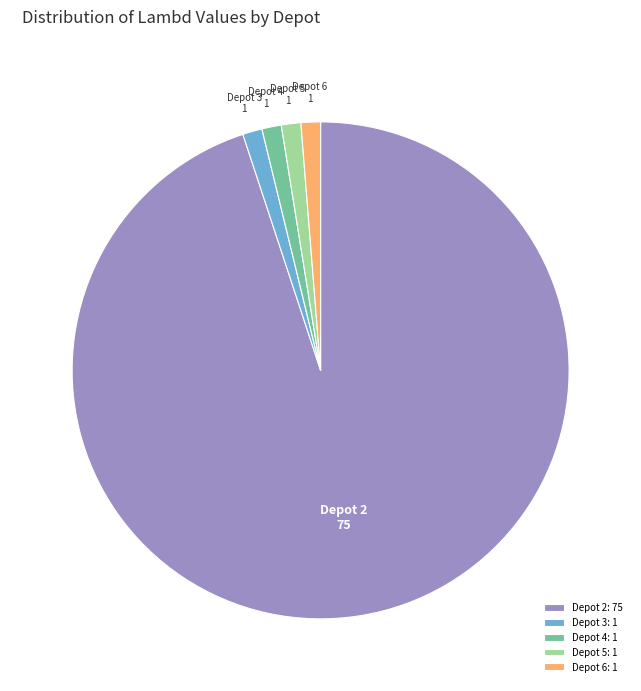

Does any single category account for the majority?

Yes